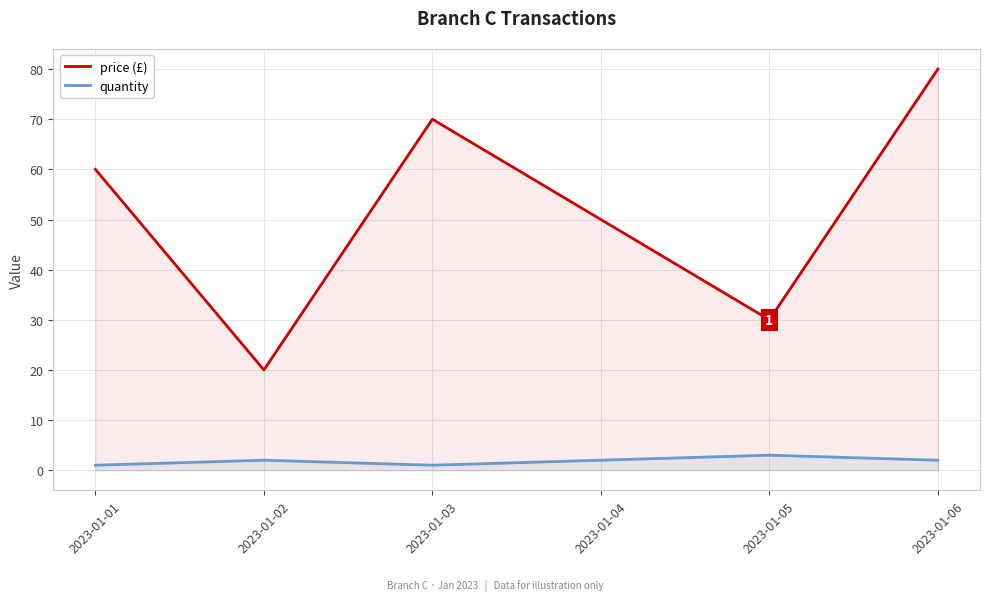

True or false: price (£) and quantity cross at least once.

False